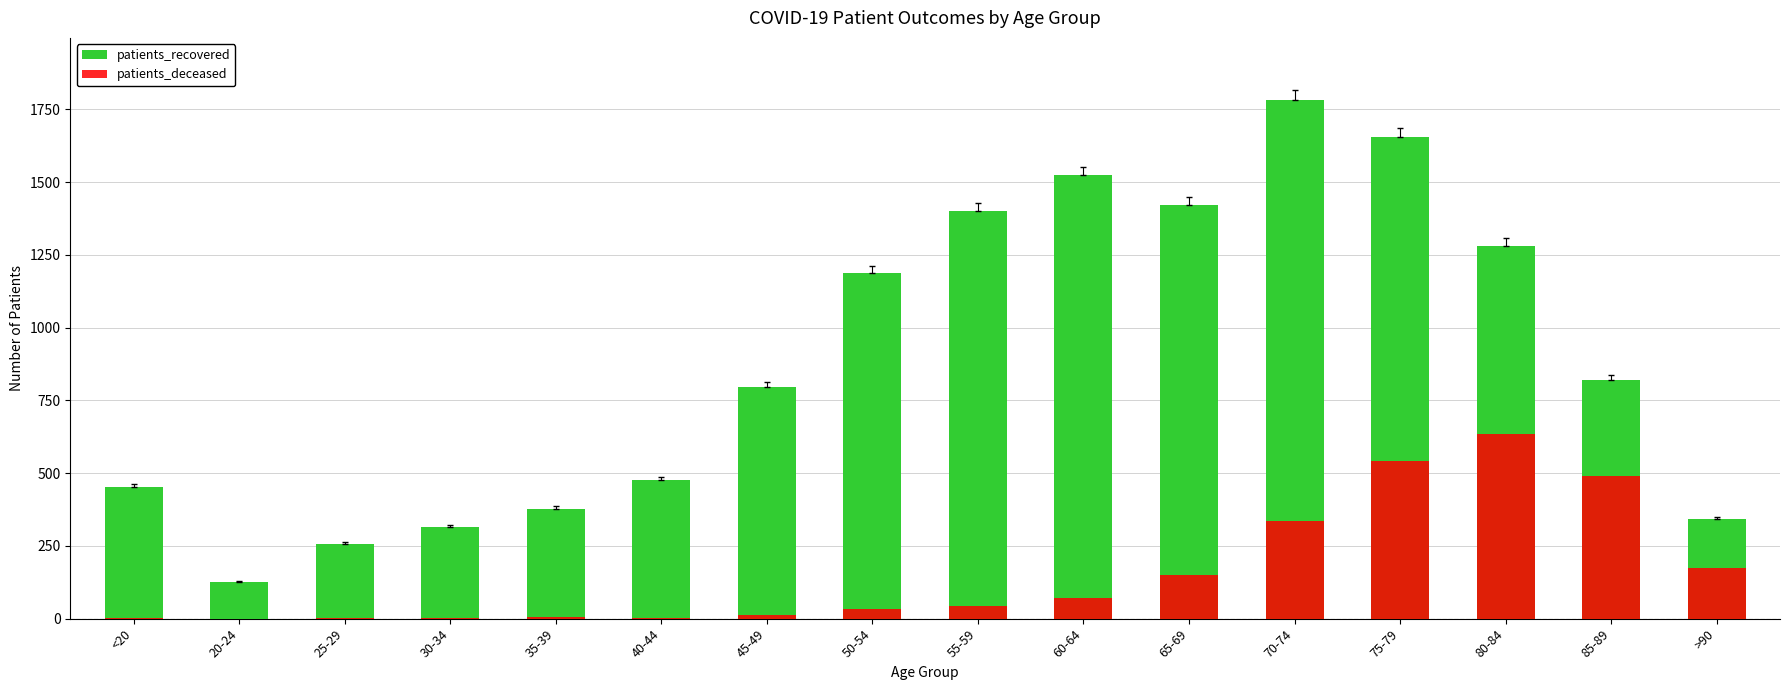

Reading left to right, transcribe all the data shown in this chart.

patients_recovered: 454	126	257	315	378	478	796	1189	1402	1523	1421	1782	1654	1282	820	344
patients_deceased: 2	0	1	3	5	3	14	32	43	72	150	335	541	633	490	173